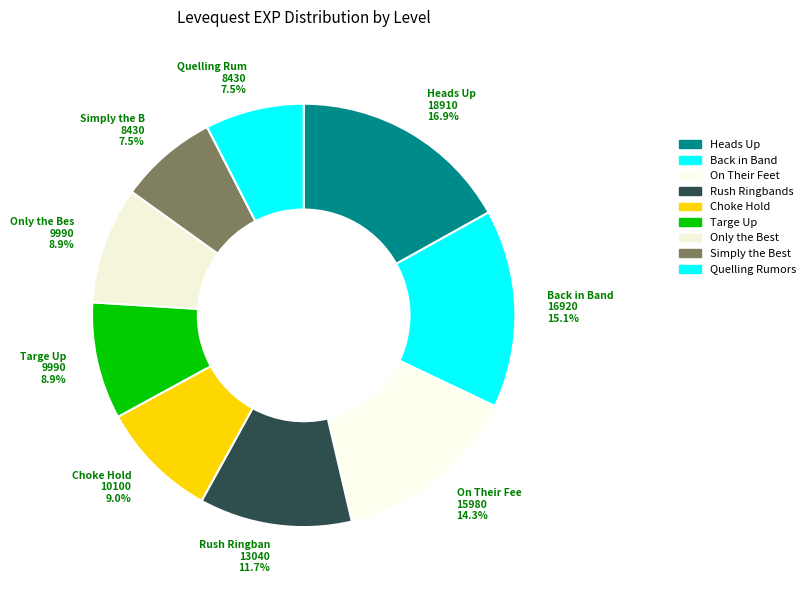

How many segments does this pie chart have?

9